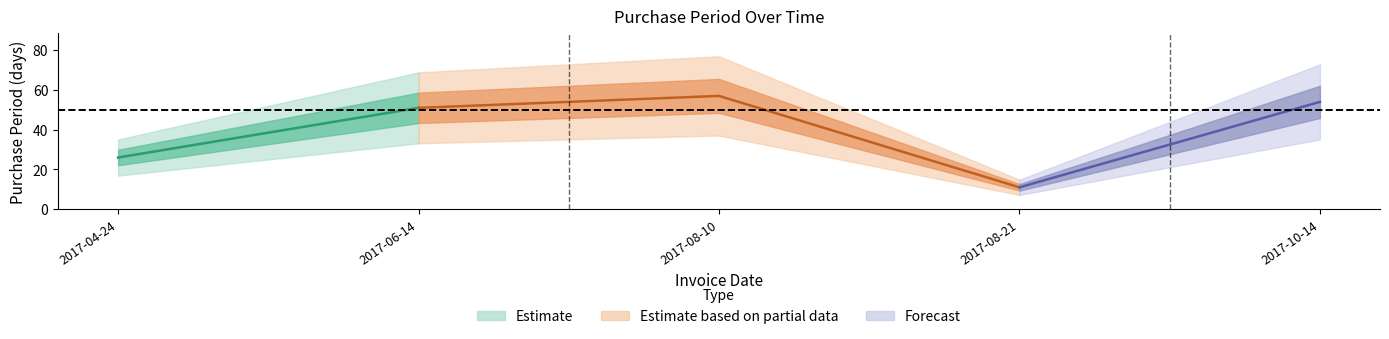

What is the sum of the values at 2017-06-14 and 2017-10-14?

105